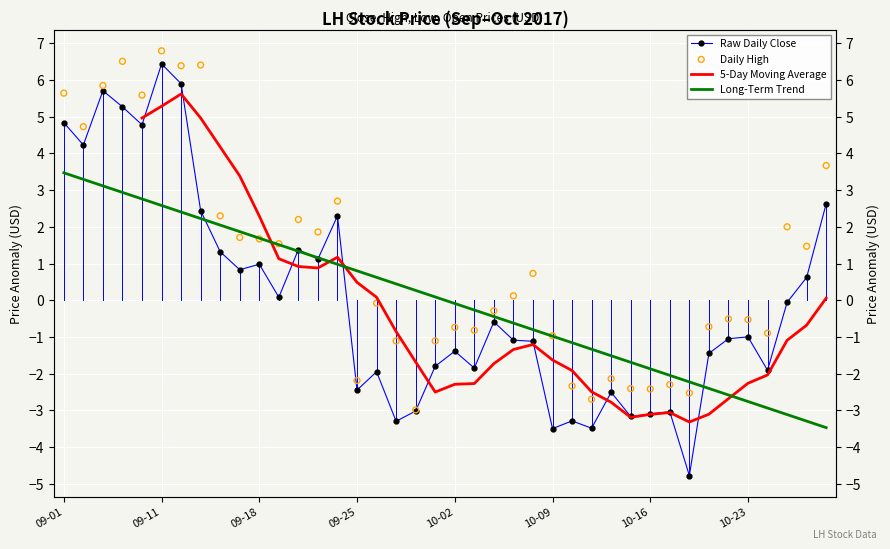

What is the total value across all series at 10-02?

-4.5